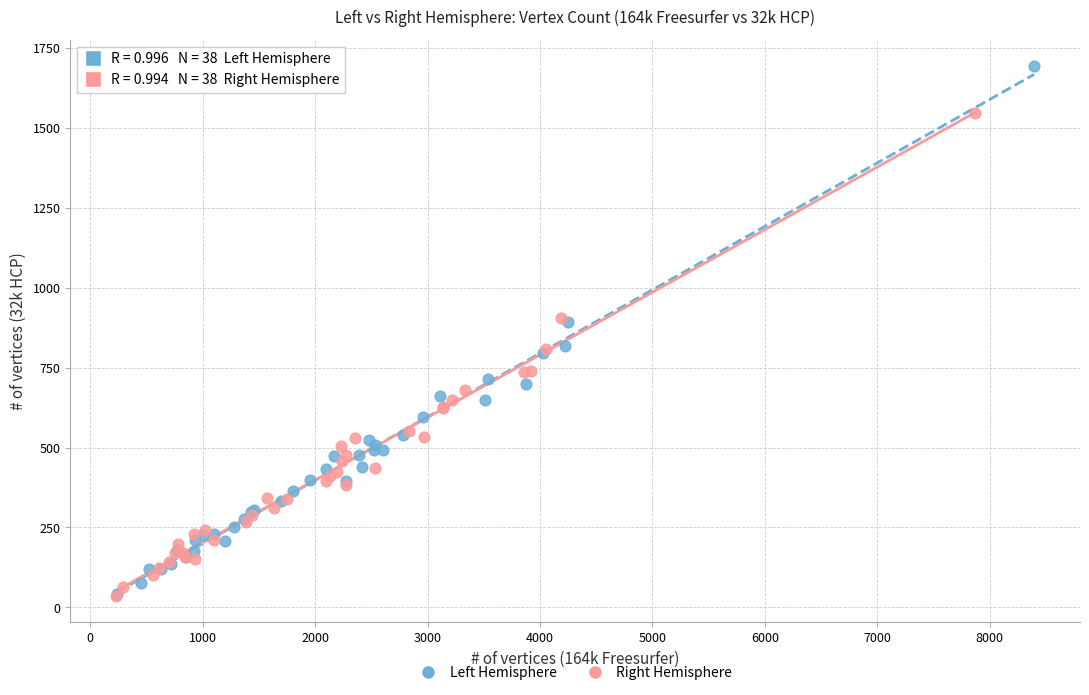

Which series reaches the maximum Y coordinate?

Left Hemisphere